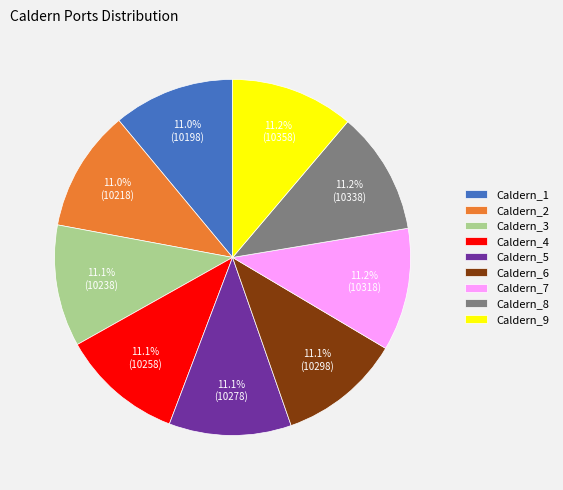

What is the ratio of the value at Caldern_7 to the value at Caldern_5?

1.0